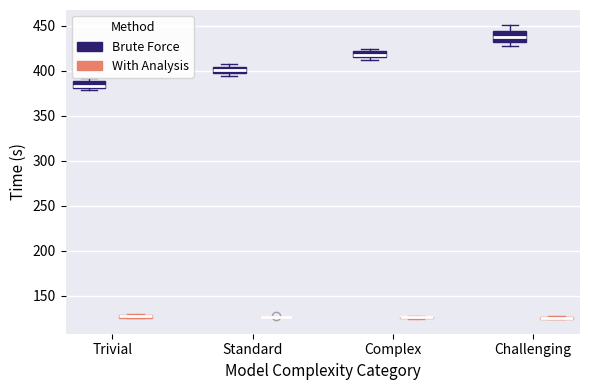

Comparing the boxes themselves (not the whiskers), which one is the tallest?

Challenging (Brute Force)